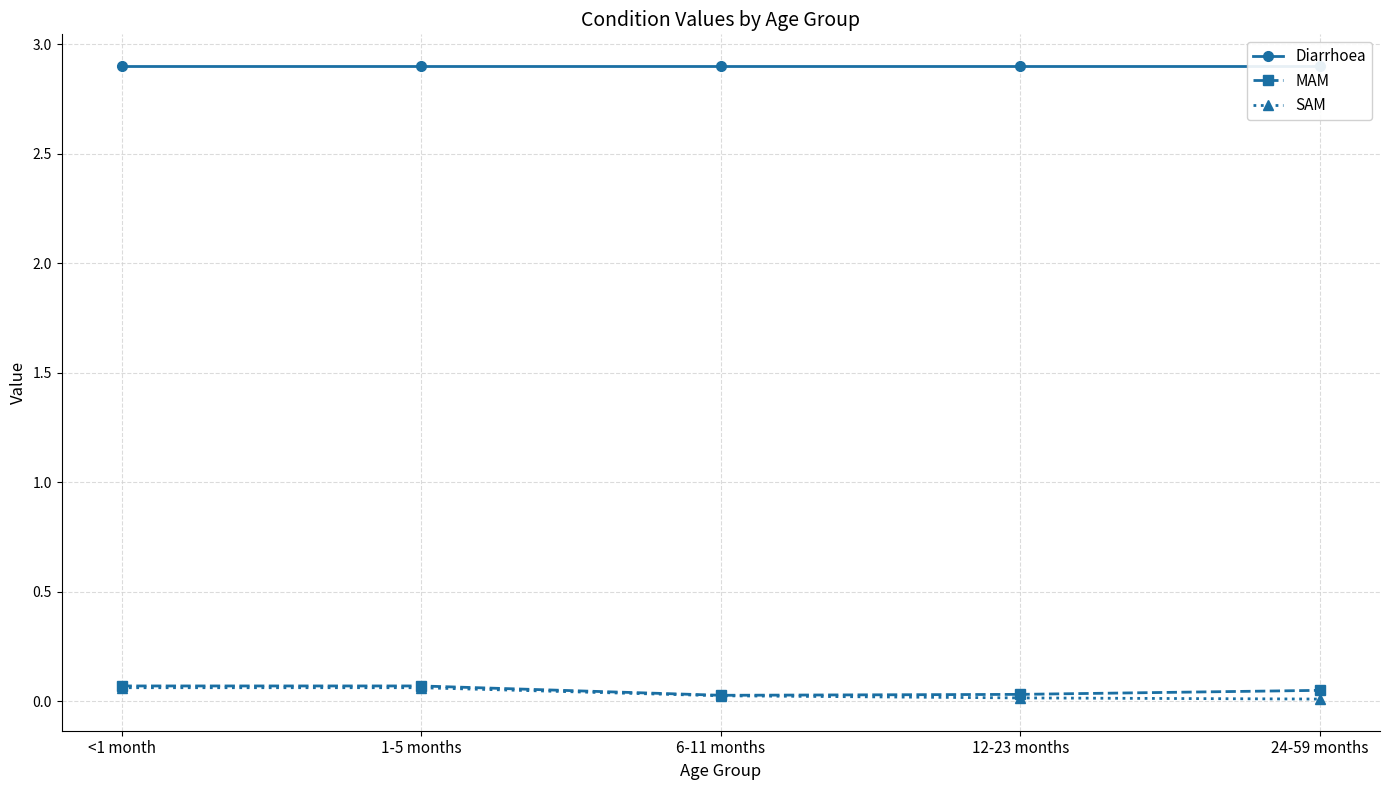

At <1 month, list the series in order from largest to smallest.

Diarrhoea, MAM, SAM